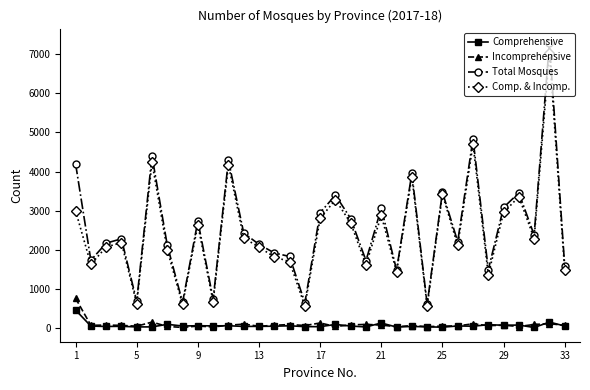

List the series in order of their peak value, highest first.

Total Mosques, Comp. & Incomp., Incomprehensive, Comprehensive